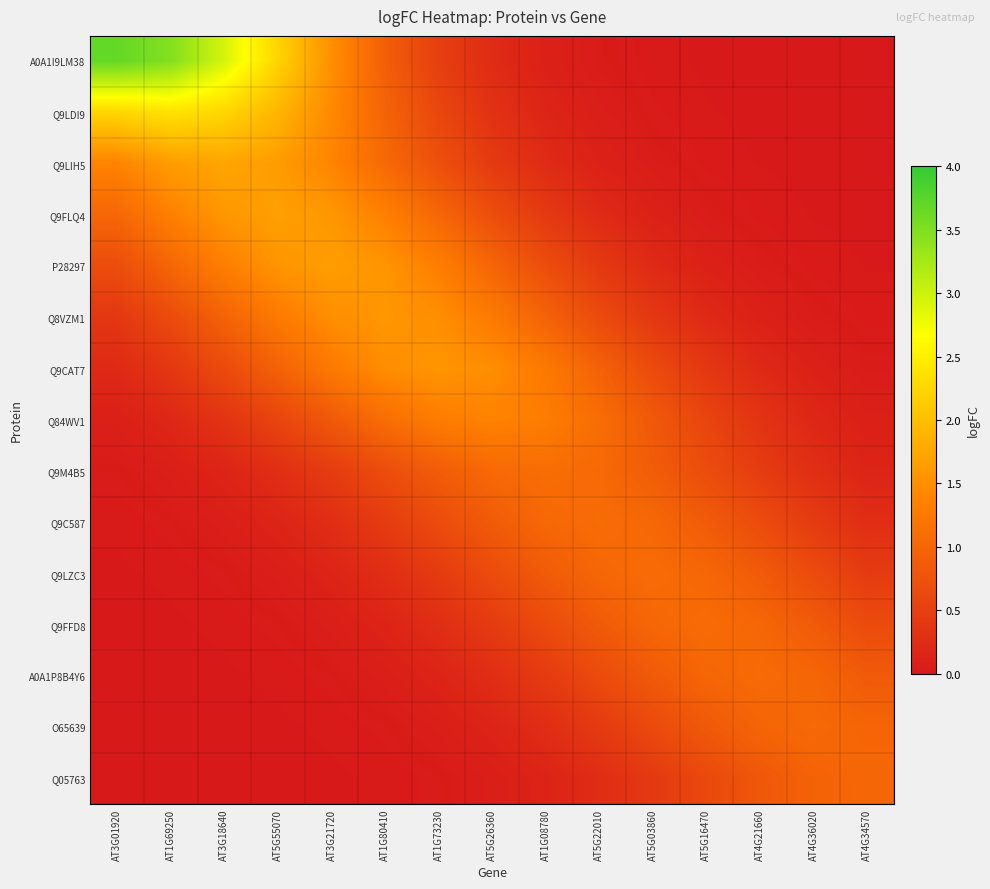

Reading left to right, list all the values displayed in this chart.

A0A1I9LM38: AT3G01920=3.7	AT1G69250=3.5	AT3G18640=2.9	AT5G55070=2.2	AT3G21720=1.5	AT1G80410=0.9	AT1G73230=0.5	AT5G26360=0.2	AT1G08780=0.1	AT5G22010=0.0	AT5G03860=0.0	AT5G16470=0.0	AT4G21660=0.0	AT4G36020=0.0	AT4G34570=0.0
Q9LDI9: AT3G01920=2.3	AT1G69250=2.4	AT3G18640=2.3	AT5G55070=1.9	AT3G21720=1.4	AT1G80410=1.0	AT1G73230=0.6	AT5G26360=0.3	AT1G08780=0.2	AT5G22010=0.1	AT5G03860=0.0	AT5G16470=0.0	AT4G21660=0.0	AT4G36020=0.0	AT4G34570=0.0
Q9LIH5: AT3G01920=1.4	AT1G69250=1.6	AT3G18640=1.7	AT5G55070=1.6	AT3G21720=1.4	AT1G80410=1.1	AT1G73230=0.7	AT5G26360=0.4	AT1G08780=0.2	AT5G22010=0.1	AT5G03860=0.0	AT5G16470=0.0	AT4G21660=0.0	AT4G36020=0.0	AT4G34570=0.0
Q9FLQ4: AT3G01920=1.0	AT1G69250=1.3	AT3G18640=1.6	AT5G55070=1.7	AT3G21720=1.6	AT1G80410=1.3	AT1G73230=1.0	AT5G26360=0.7	AT1G08780=0.4	AT5G22010=0.2	AT5G03860=0.1	AT5G16470=0.0	AT4G21660=0.0	AT4G36020=0.0	AT4G34570=0.0
P28297: AT3G01920=0.7	AT1G69250=1.0	AT3G18640=1.3	AT5G55070=1.6	AT3G21720=1.6	AT1G80410=1.6	AT1G73230=1.3	AT5G26360=1.0	AT1G08780=0.7	AT5G22010=0.4	AT5G03860=0.2	AT5G16470=0.1	AT4G21660=0.0	AT4G36020=0.0	AT4G34570=0.0
Q8VZM1: AT3G01920=0.4	AT1G69250=0.7	AT3G18640=1.0	AT5G55070=1.3	AT3G21720=1.5	AT1G80410=1.6	AT1G73230=1.5	AT5G26360=1.3	AT1G08780=1.0	AT5G22010=0.7	AT5G03860=0.4	AT5G16470=0.2	AT4G21660=0.1	AT4G36020=0.0	AT4G34570=0.0
Q9CAT7: AT3G01920=0.2	AT1G69250=0.4	AT3G18640=0.6	AT5G55070=1.0	AT3G21720=1.3	AT1G80410=1.5	AT1G73230=1.6	AT5G26360=1.5	AT1G08780=1.3	AT5G22010=1.0	AT5G03860=0.6	AT5G16470=0.4	AT4G21660=0.2	AT4G36020=0.1	AT4G34570=0.0
Q84WV1: AT3G01920=0.1	AT1G69250=0.2	AT3G18640=0.3	AT5G55070=0.6	AT3G21720=0.8	AT1G80410=1.1	AT1G73230=1.3	AT5G26360=1.4	AT1G08780=1.3	AT5G22010=1.1	AT5G03860=0.8	AT5G16470=0.6	AT4G21660=0.3	AT4G36020=0.2	AT4G34570=0.1
Q9M4B5: AT3G01920=0.0	AT1G69250=0.1	AT3G18640=0.1	AT5G55070=0.3	AT3G21720=0.5	AT1G80410=0.7	AT1G73230=0.9	AT5G26360=1.0	AT1G08780=1.1	AT5G22010=1.0	AT5G03860=0.9	AT5G16470=0.7	AT4G21660=0.5	AT4G36020=0.3	AT4G34570=0.1
Q9C587: AT3G01920=0.0	AT1G69250=0.0	AT3G18640=0.1	AT5G55070=0.1	AT3G21720=0.3	AT1G80410=0.4	AT1G73230=0.7	AT5G26360=0.9	AT1G08780=1.0	AT5G22010=1.1	AT5G03860=1.0	AT5G16470=0.9	AT4G21660=0.7	AT4G36020=0.4	AT4G34570=0.3
Q9LZC3: AT3G01920=0.0	AT1G69250=0.0	AT3G18640=0.0	AT5G55070=0.1	AT3G21720=0.1	AT1G80410=0.3	AT1G73230=0.4	AT5G26360=0.7	AT1G08780=0.9	AT5G22010=1.0	AT5G03860=1.1	AT5G16470=1.0	AT4G21660=0.9	AT4G36020=0.7	AT4G34570=0.4
Q9FFD8: AT3G01920=0.0	AT1G69250=0.0	AT3G18640=0.0	AT5G55070=0.0	AT3G21720=0.1	AT1G80410=0.1	AT1G73230=0.3	AT5G26360=0.4	AT1G08780=0.7	AT5G22010=0.9	AT5G03860=1.0	AT5G16470=1.1	AT4G21660=1.0	AT4G36020=0.9	AT4G34570=0.7
A0A1P8B4Y6: AT3G01920=0.0	AT1G69250=0.0	AT3G18640=0.0	AT5G55070=0.0	AT3G21720=0.0	AT1G80410=0.1	AT1G73230=0.1	AT5G26360=0.3	AT1G08780=0.4	AT5G22010=0.6	AT5G03860=0.9	AT5G16470=1.0	AT4G21660=1.1	AT4G36020=1.0	AT4G34570=0.9
O65639: AT3G01920=0.0	AT1G69250=0.0	AT3G18640=0.0	AT5G55070=0.0	AT3G21720=0.0	AT1G80410=0.0	AT1G73230=0.1	AT5G26360=0.1	AT1G08780=0.3	AT5G22010=0.4	AT5G03860=0.6	AT5G16470=0.8	AT4G21660=1.0	AT4G36020=1.0	AT4G34570=1.0
Q05763: AT3G01920=0.0	AT1G69250=0.0	AT3G18640=0.0	AT5G55070=0.0	AT3G21720=0.0	AT1G80410=0.0	AT1G73230=0.0	AT5G26360=0.1	AT1G08780=0.1	AT5G22010=0.3	AT5G03860=0.4	AT5G16470=0.6	AT4G21660=0.8	AT4G36020=1.0	AT4G34570=1.0